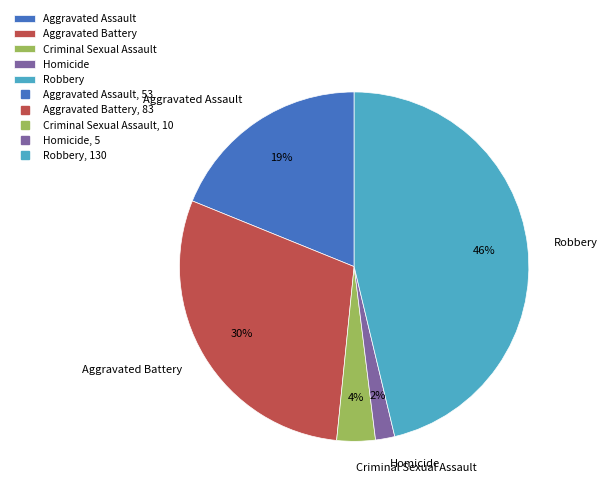

Is it true that Aggravated Assault is 19% of the pie?

True